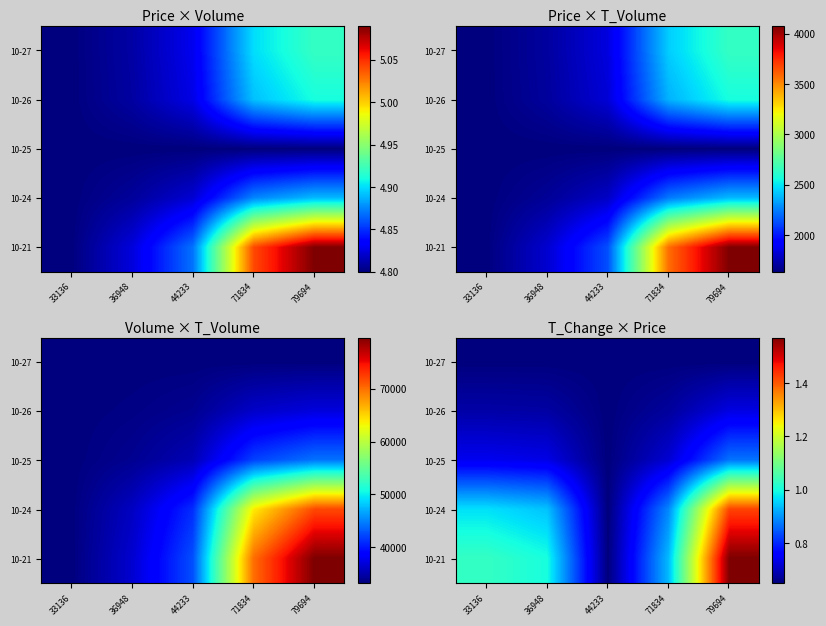

At which category is the sum across all series the highest?

79694